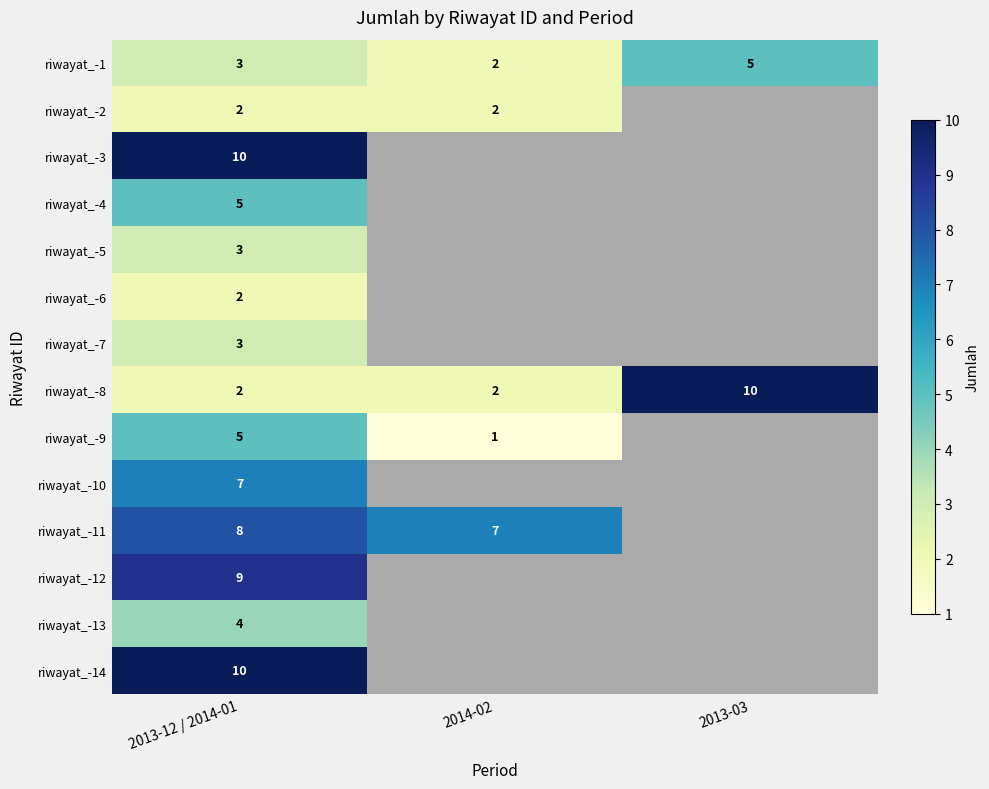

How many data points in riwayat_-8 are above 2?

1